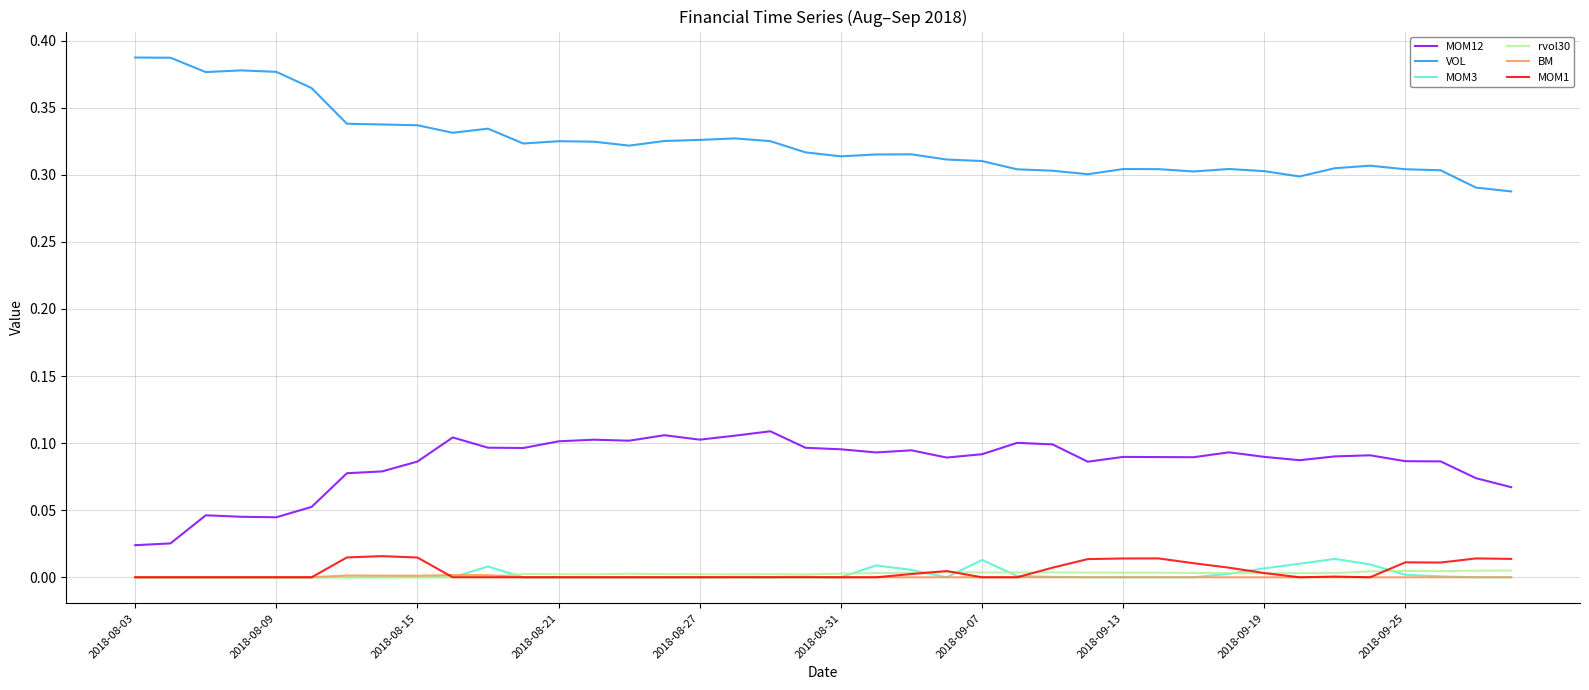

True or false: VOL and MOM1 intersect in this chart.

False